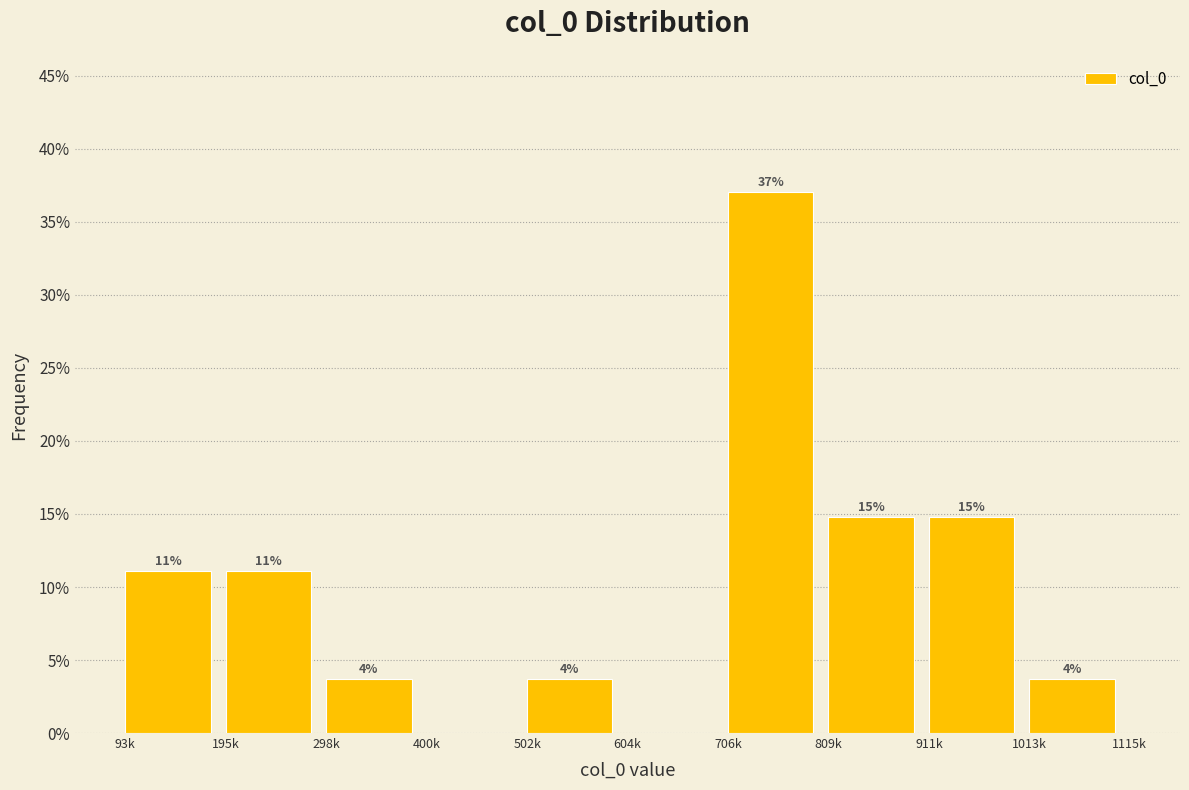

Are the bars horizontal?

No